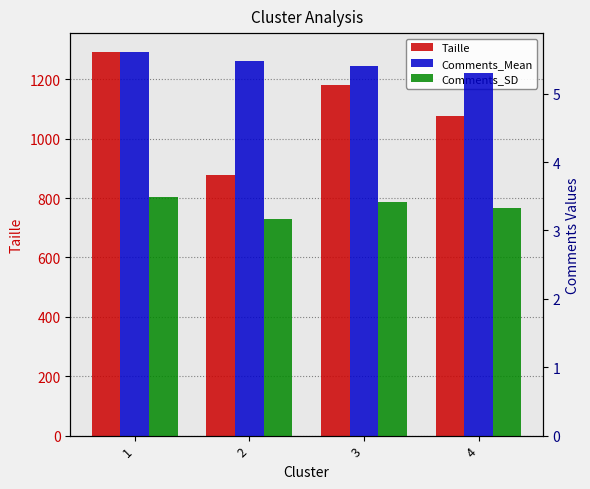

Which label corresponds to the smallest value in the chart?

2